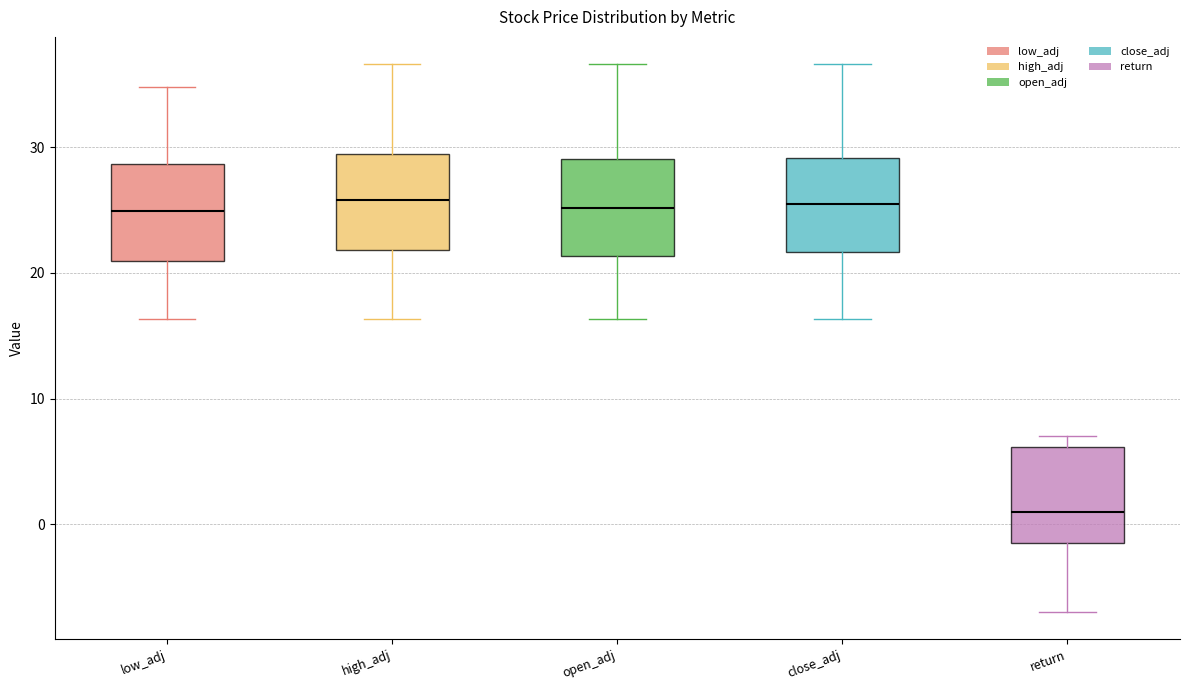

Where does the upper whisker of the box for close_adj end on the y-axis? The values are not printed on the chart, so give them approximately, as read against the axis.

37